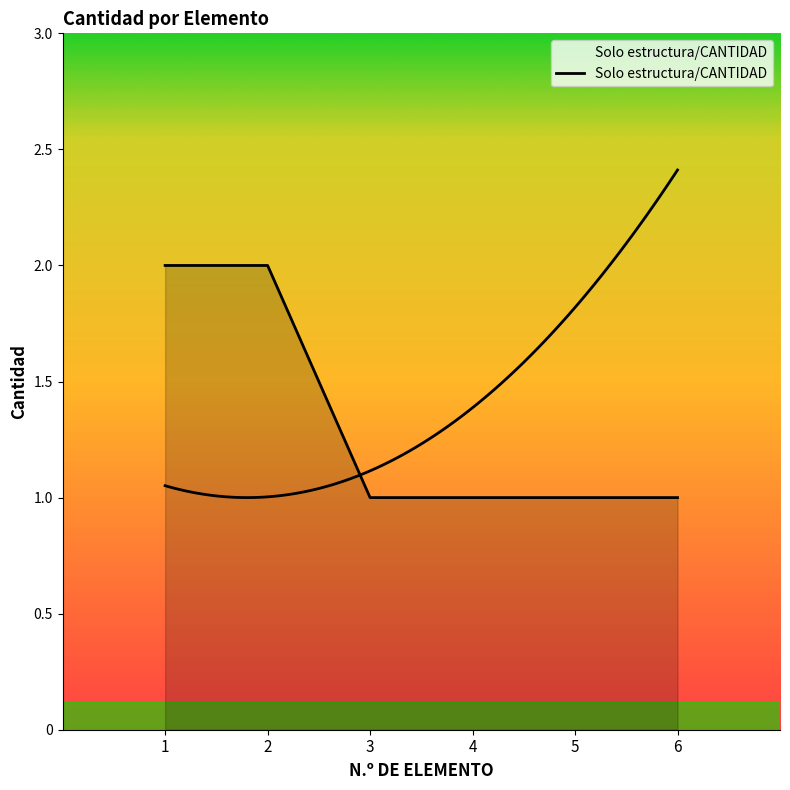

At which label is the value closest to 1?

3